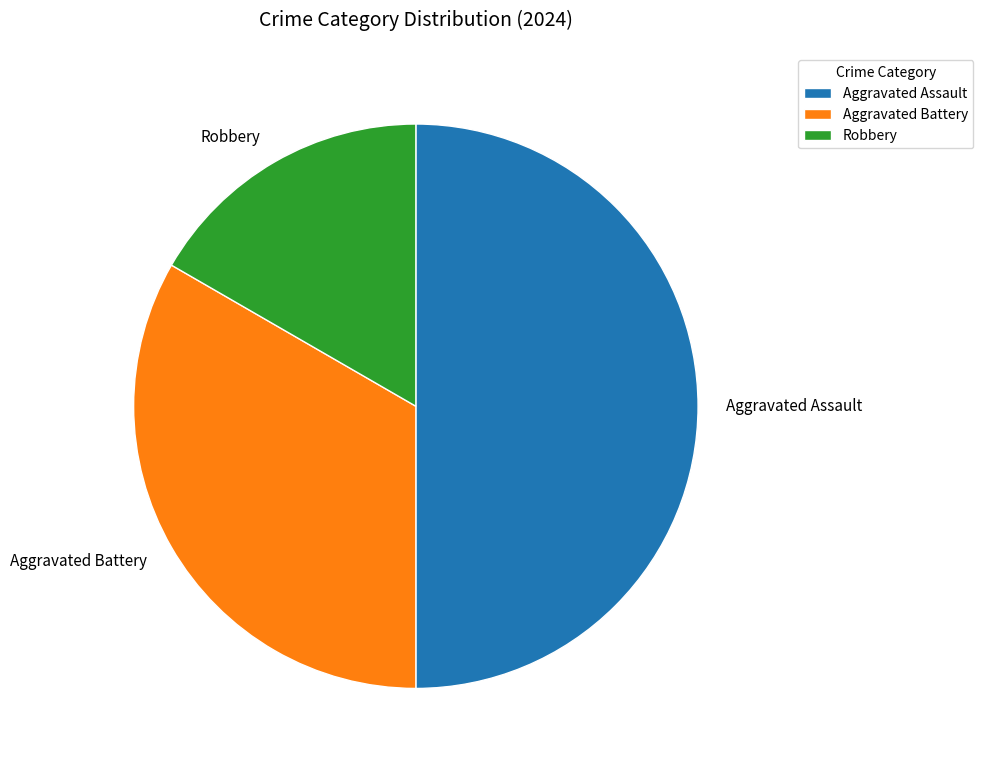

Is the sum of Aggravated Assault and Robbery greater than half?

Yes